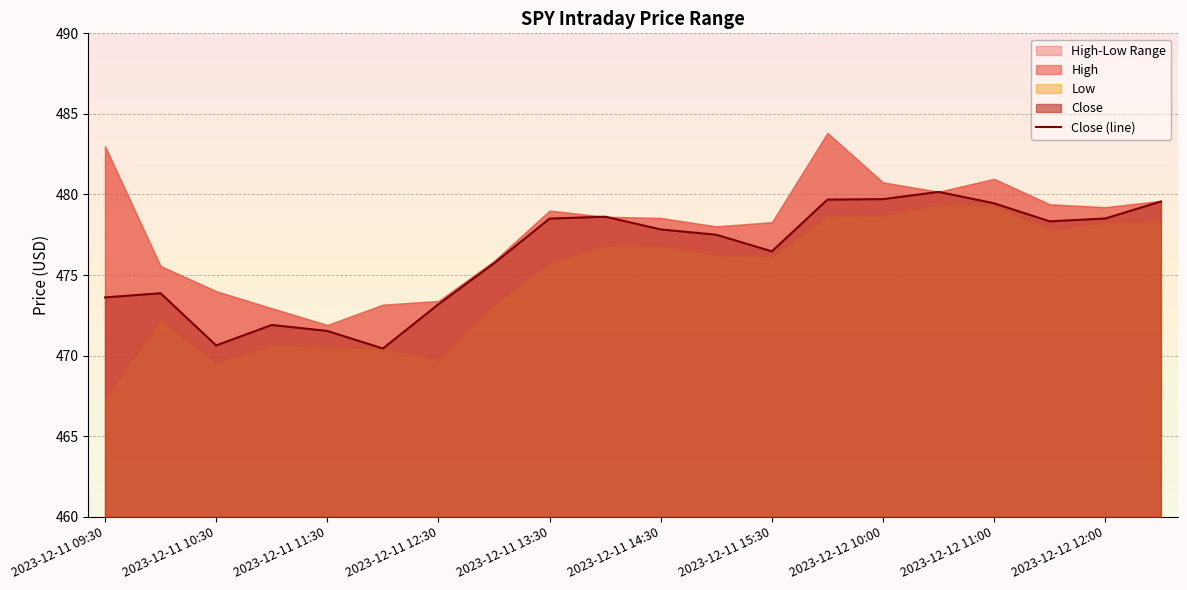

Where does the Close (line) series first go above 477?

2023-12-11 13:30